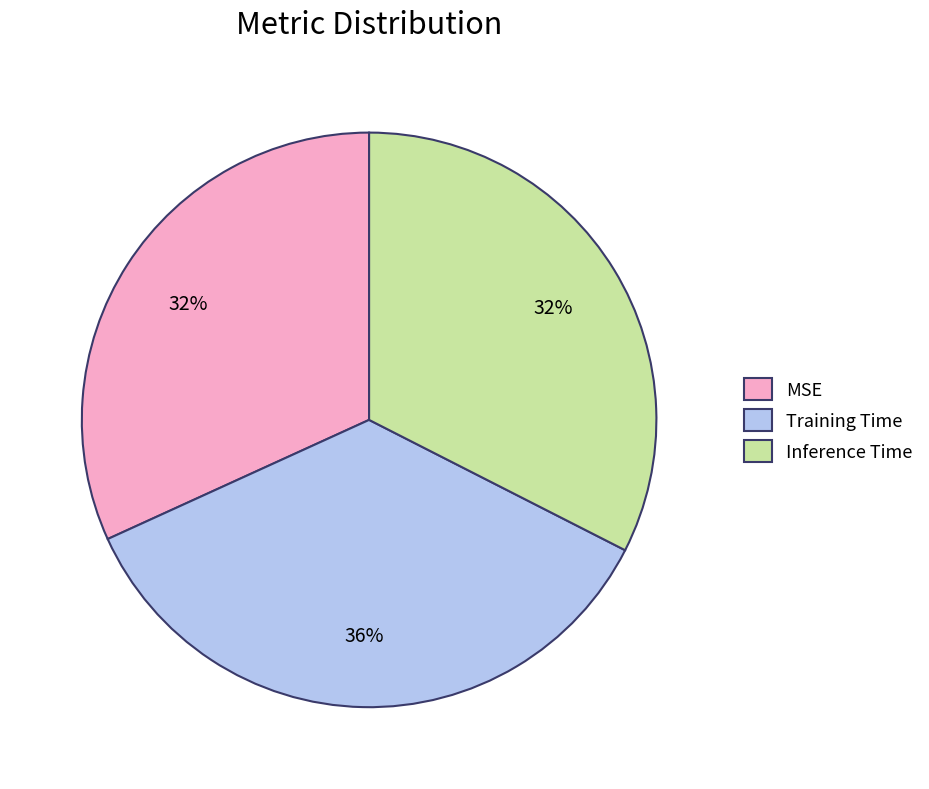

Does Inference Time represent more than half of the total?

No